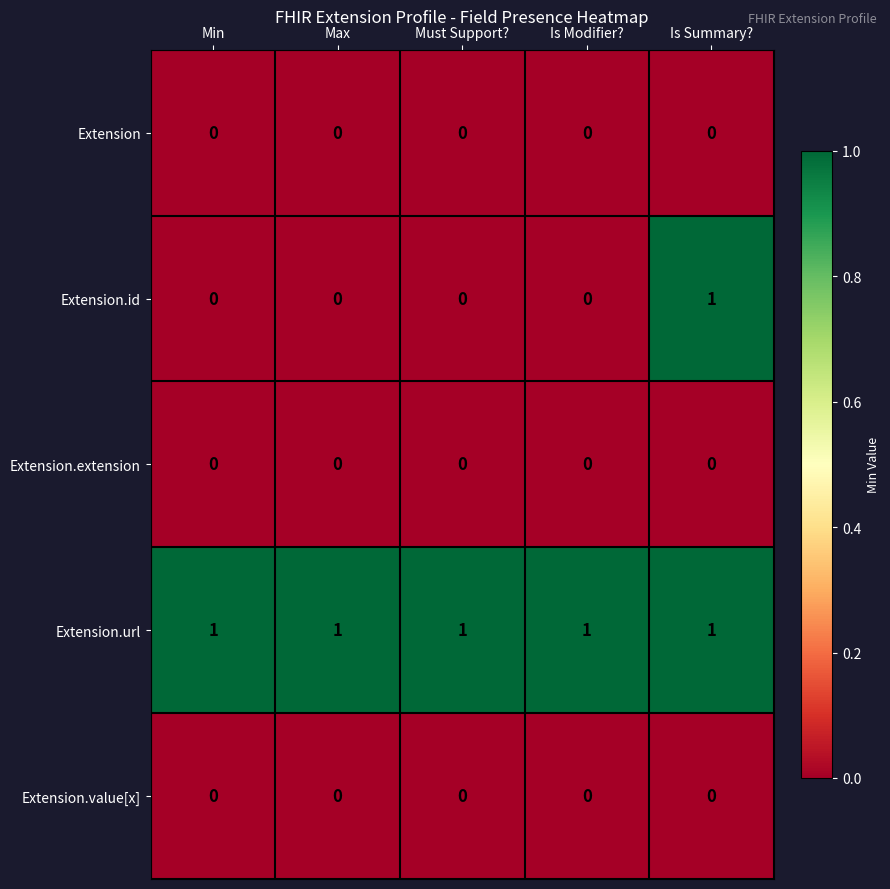

True or false: Extension.id has a value of 0 at Max.

True